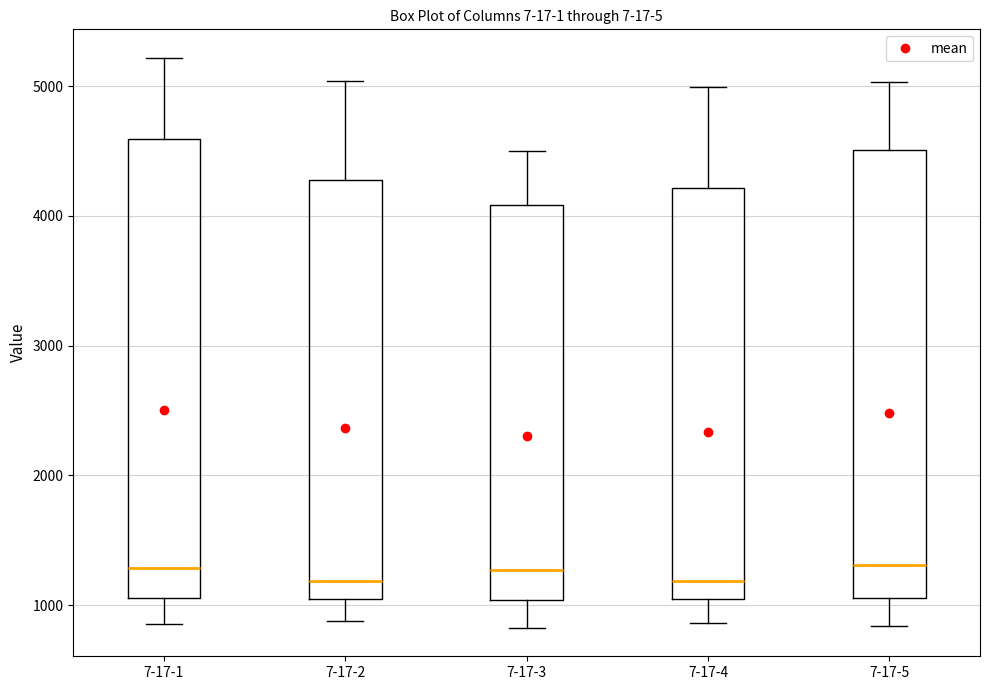

Reading left to right, read every box against the y-axis: the position of its median line, the range the box covers, and the ends of its whiskers. The values are not printed on the chart, so give them approximately, as read against the axis.

7-17-1: median 1300, box 1100 to 4600, whiskers 900 to 5200
7-17-2: median 1200, box 1100 to 4300, whiskers 900 to 5000
7-17-3: median 1300, box 1000 to 4100, whiskers 800 to 4500
7-17-4: median 1200, box 1000 to 4200, whiskers 900 to 5000
7-17-5: median 1300, box 1100 to 4500, whiskers 800 to 5000